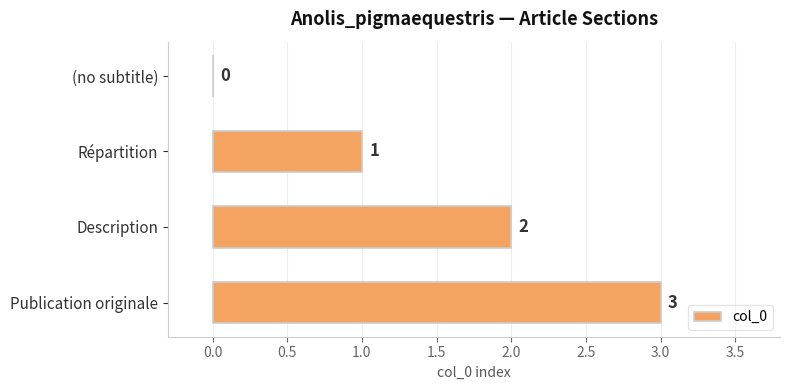

At which label is the value closest to 1?

Répartition